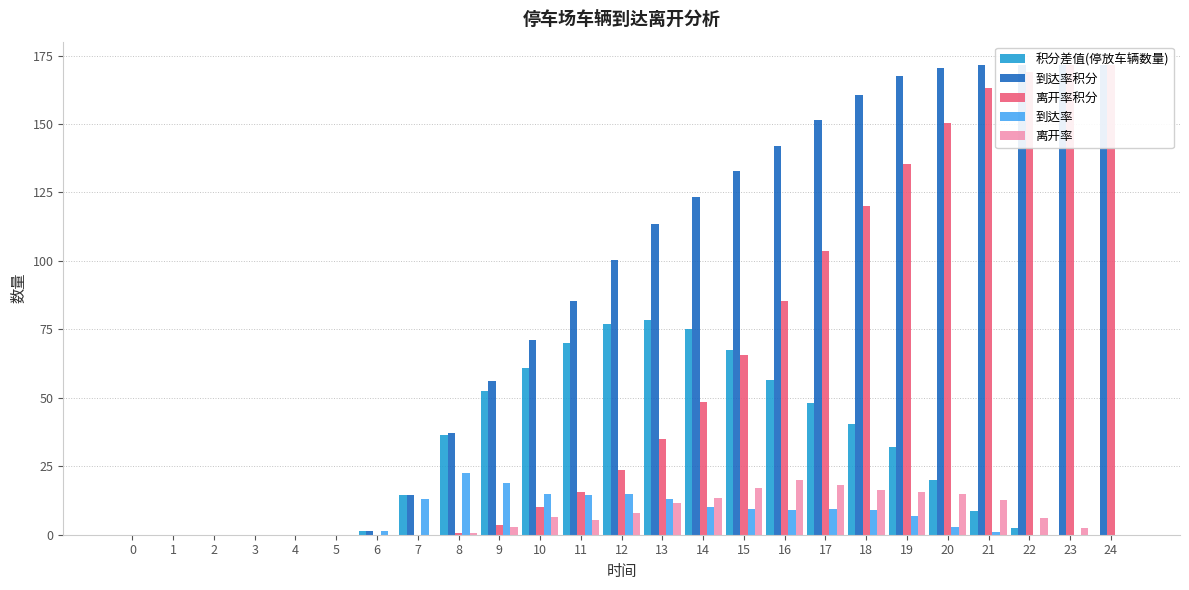

True or false: 到达率 has a value of 0.0 at 22.

True